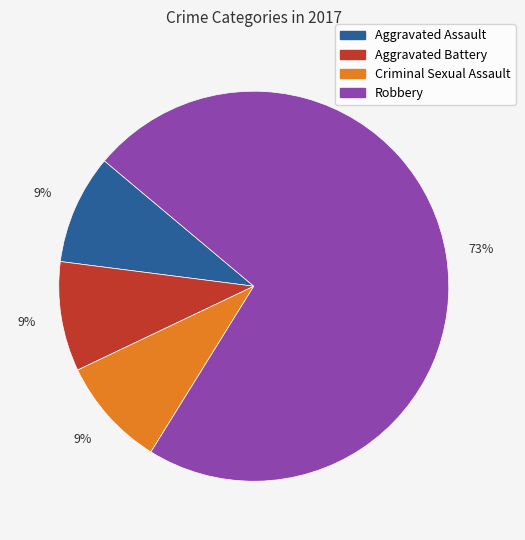

The Aggravated Battery slice represents 9% of the pie. True or false?

True